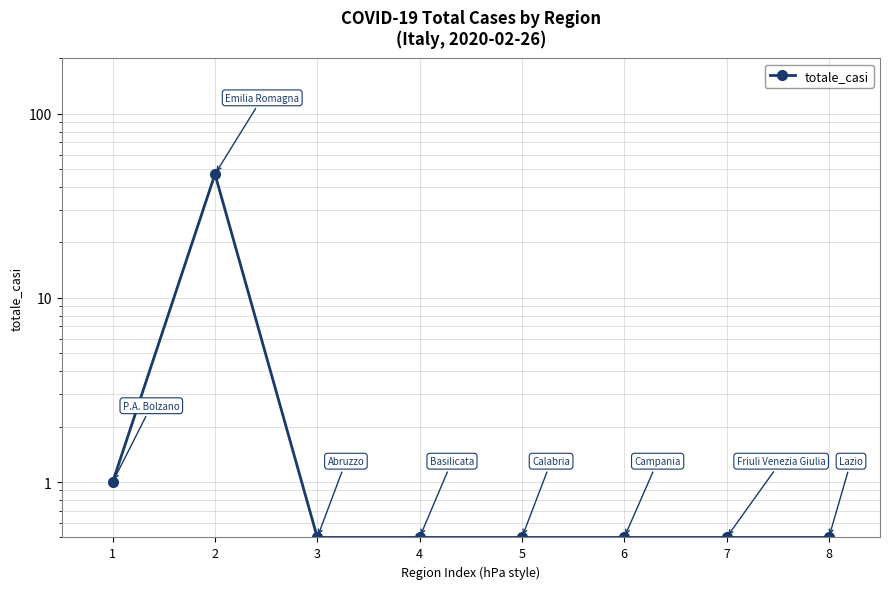

What is the sum of all values?

51.0